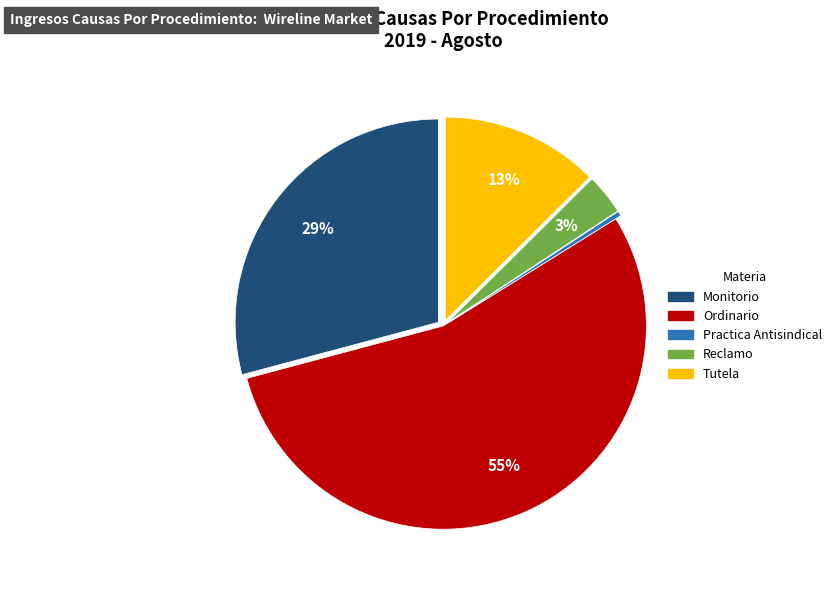

How many slices are in this pie chart?

5